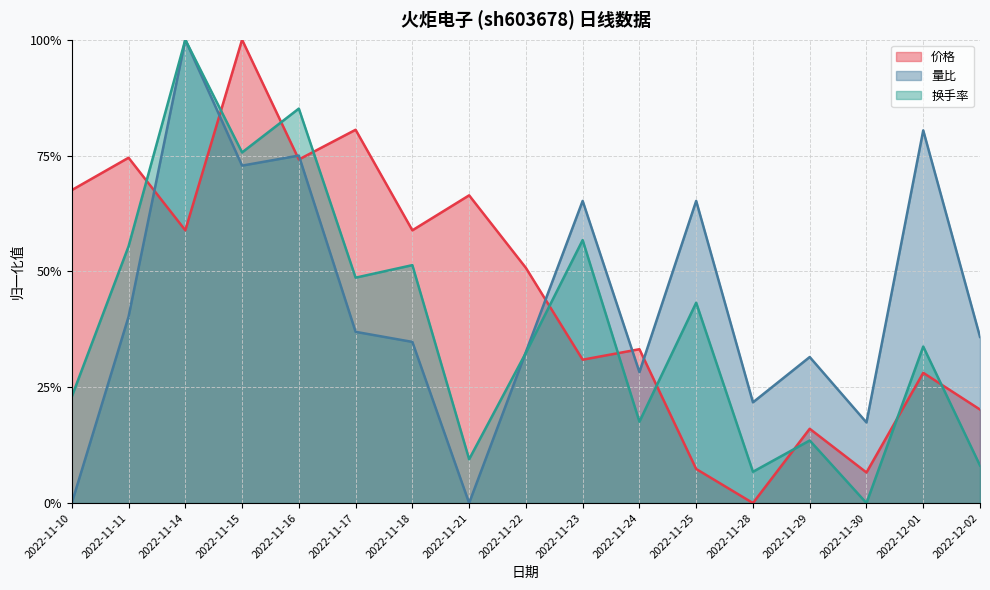

What is the sum of all 价格 values?

7.7